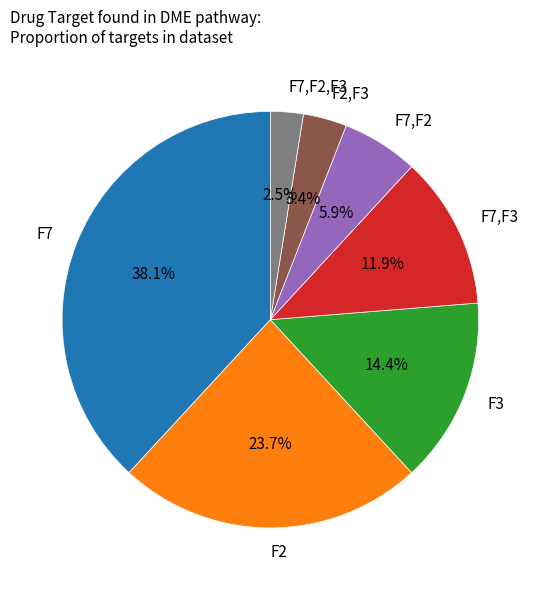

Rank the categories by value from lowest to highest.

F7,F2,F3, F2,F3, F7,F2, F7,F3, F3, F2, F7